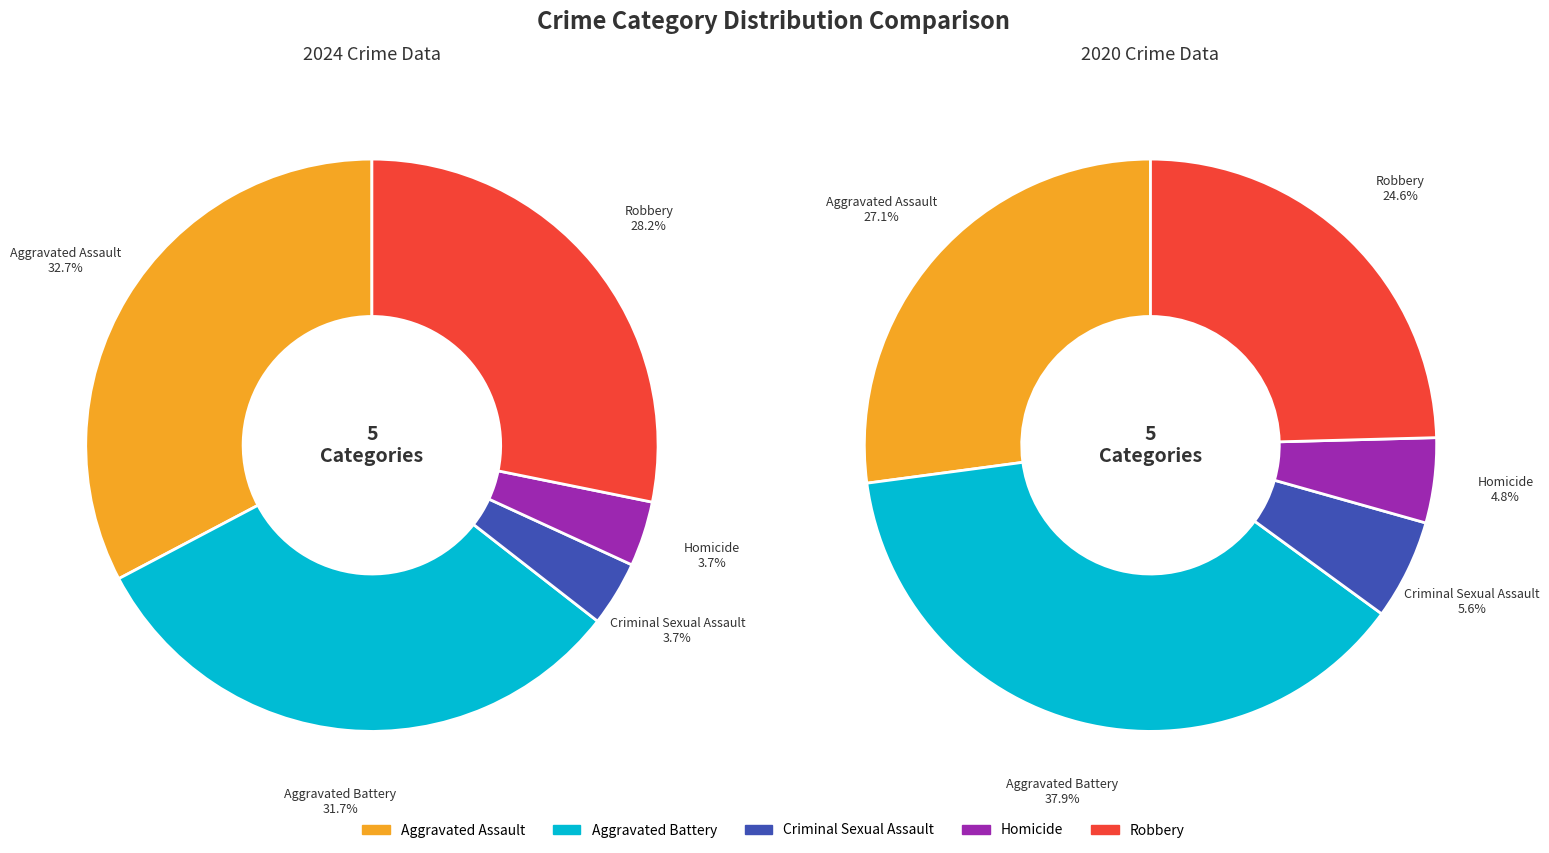

Does Aggravated Battery account for over 50% of the chart?

No